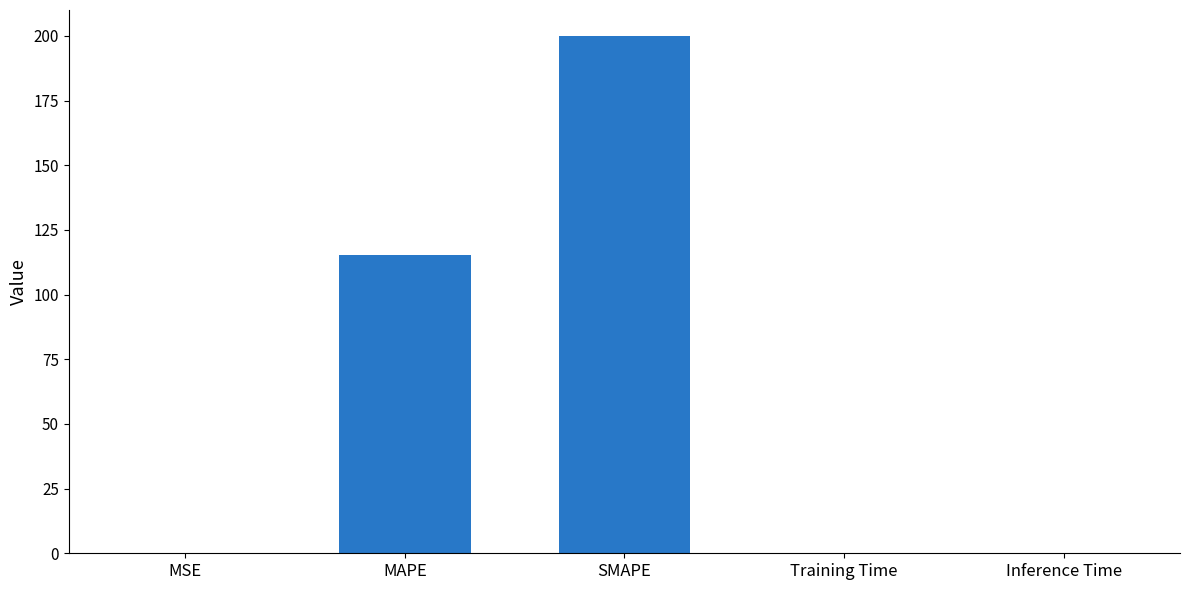

At which label is the value closest to 100?

MAPE